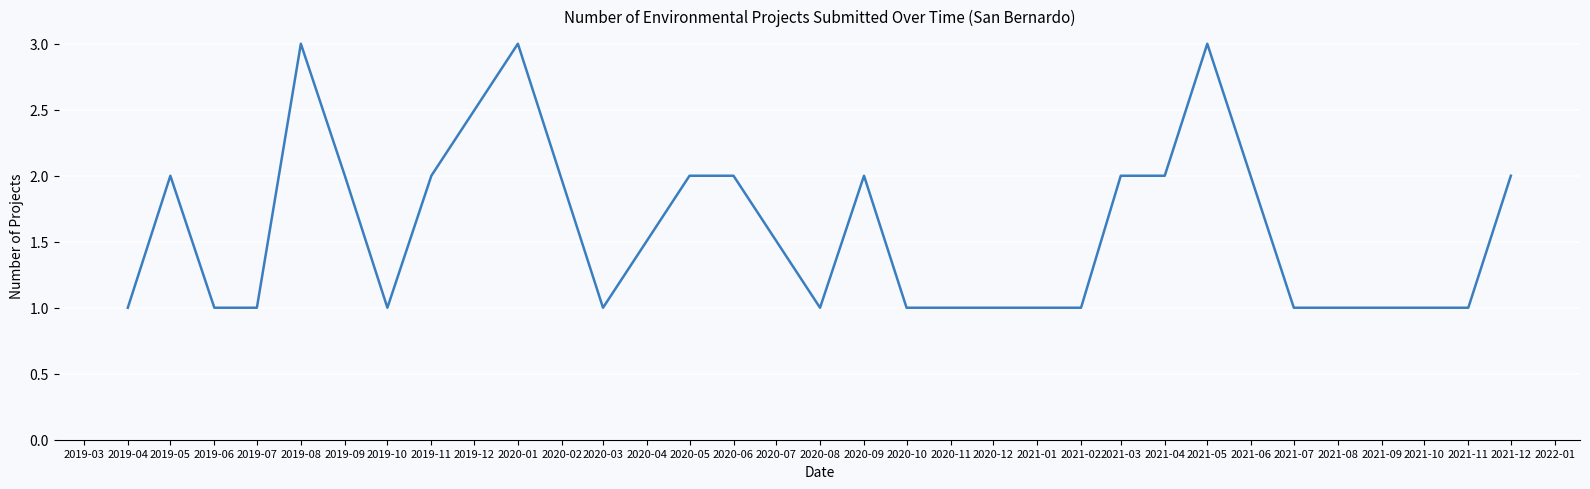

What is the smallest value displayed?

1